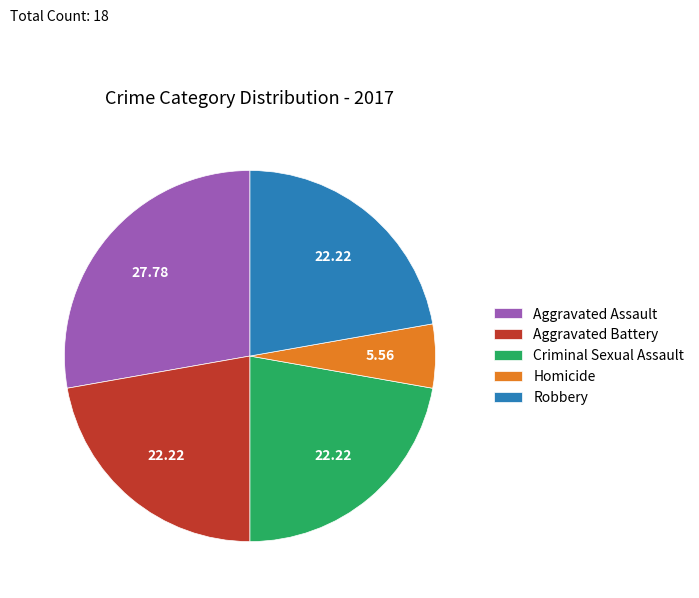

What is the ratio of the value at Criminal Sexual Assault to the value at Aggravated Battery?

1.0